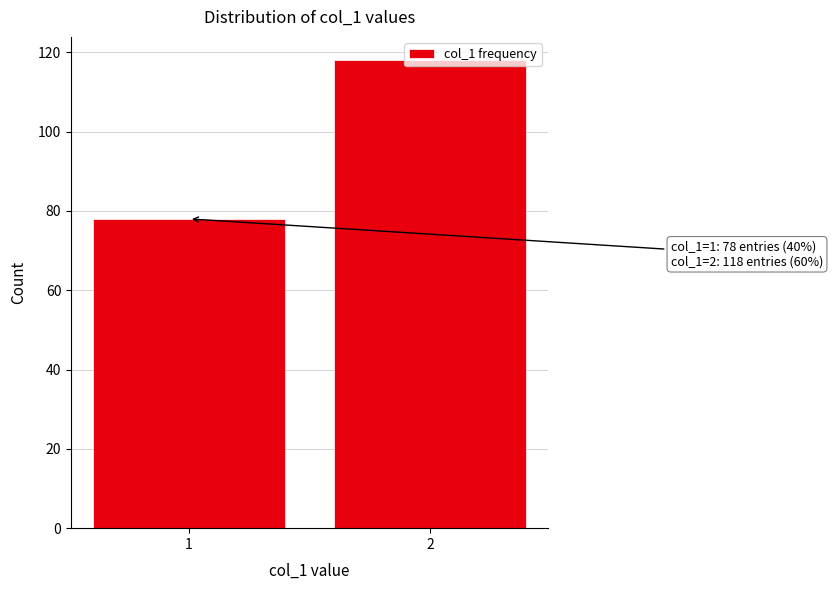

What is the average value?

98